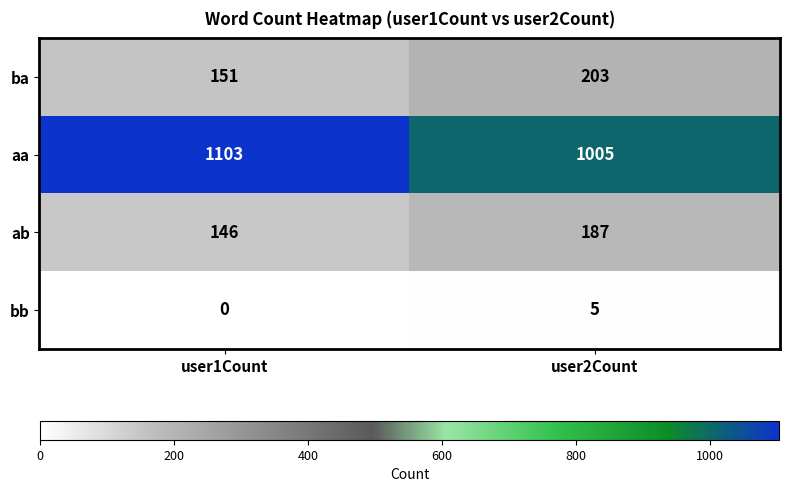

Is it true that bb equals 5 at user2Count?

True